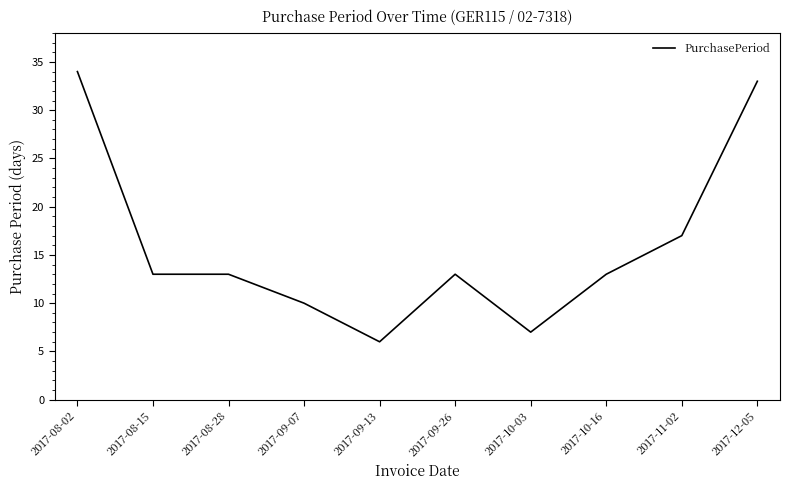

How many lines are shown in the chart?

1